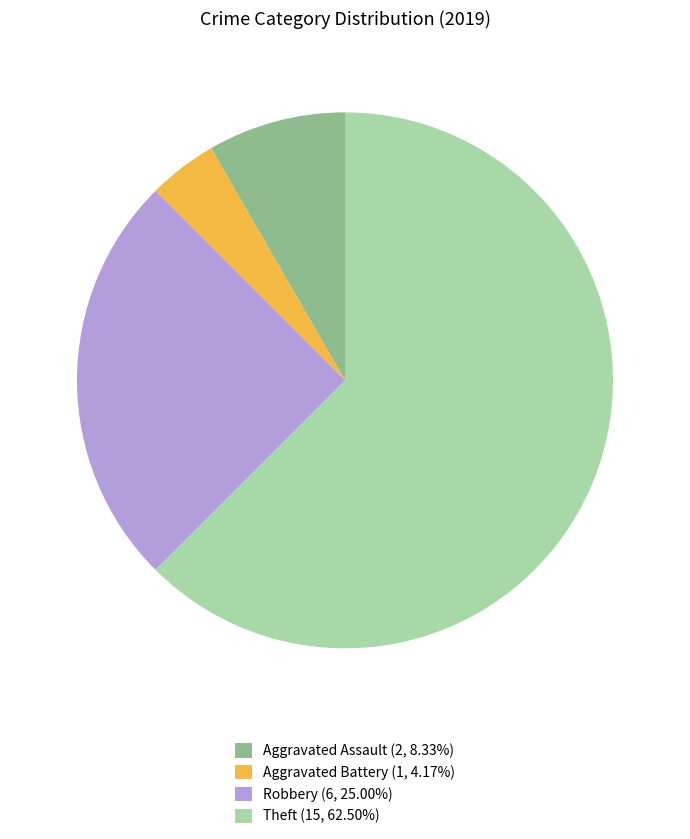

True or false: Aggravated Battery accounts for 16% of the total.

False